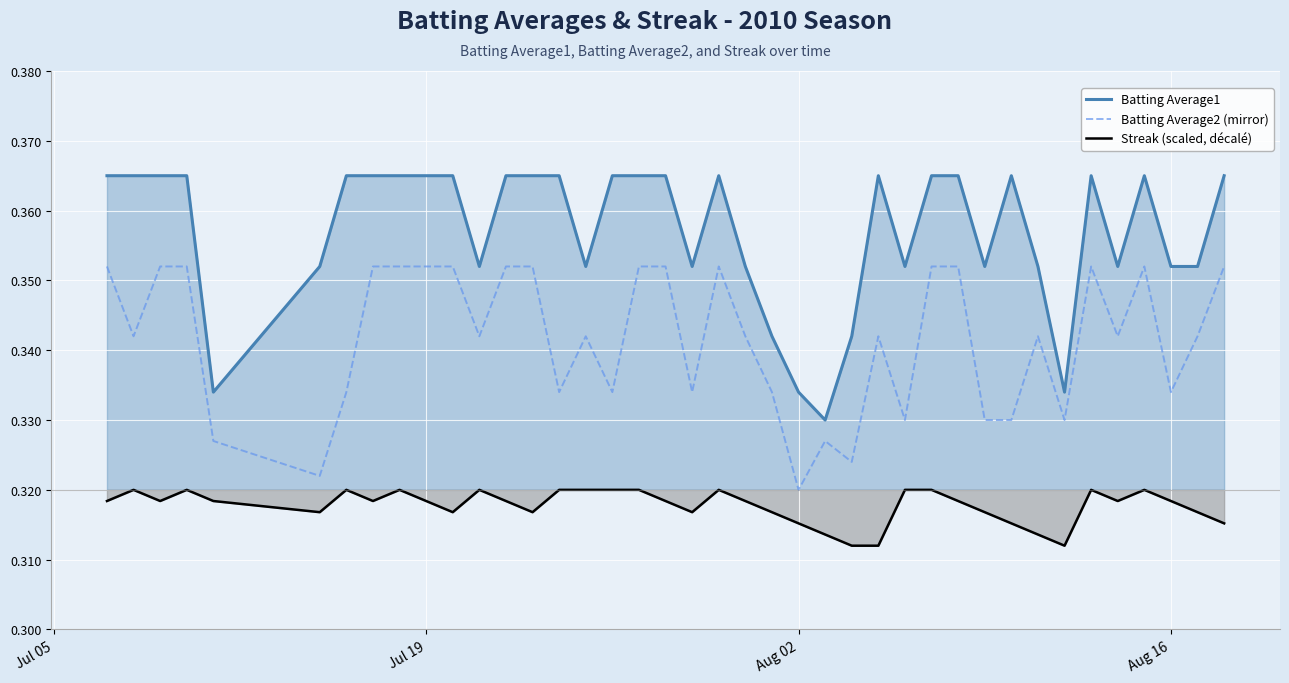

Which series has the largest total across all categories?

Batting Average1